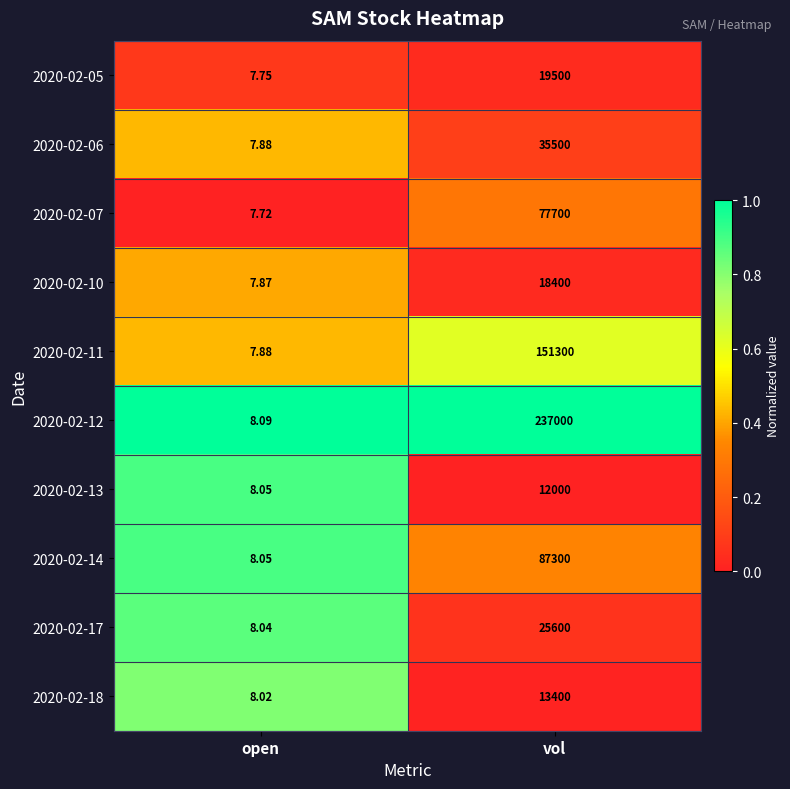

List the labels in order of 2020-02-05 value, smallest first.

open, vol